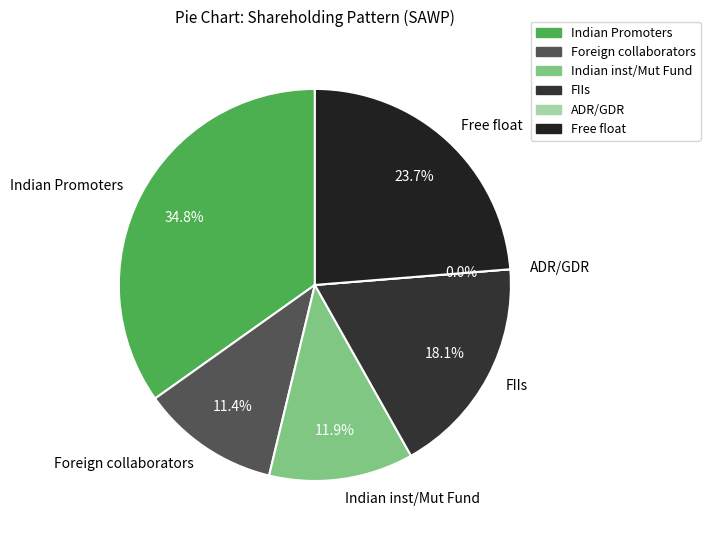

What is the smallest slice in the pie chart?

ADR/GDR